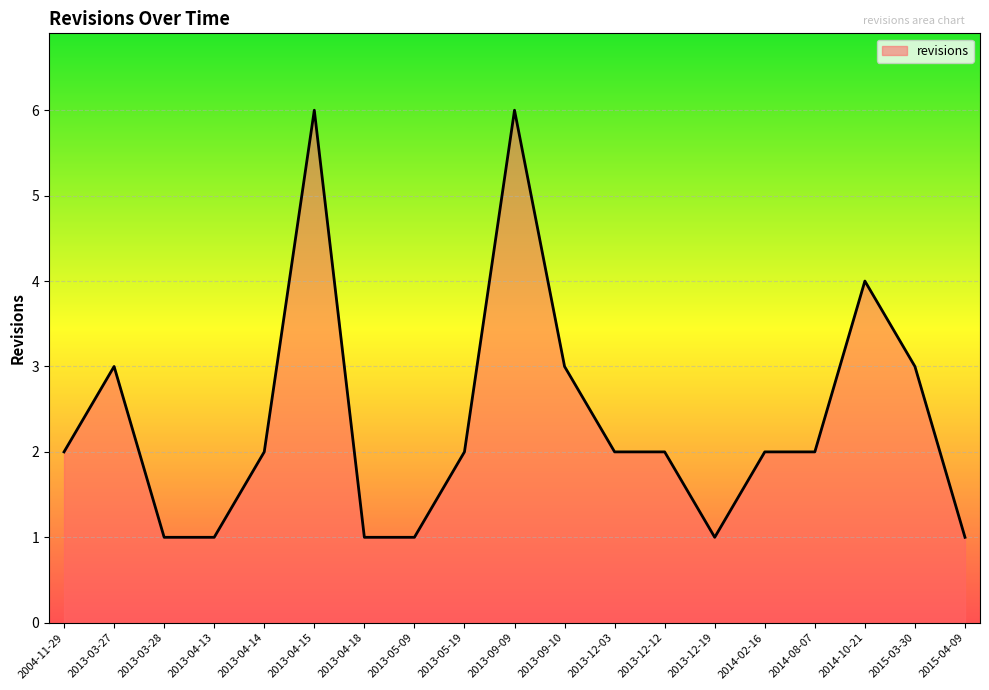

At which category does the data reach its first local peak?

2013-03-27